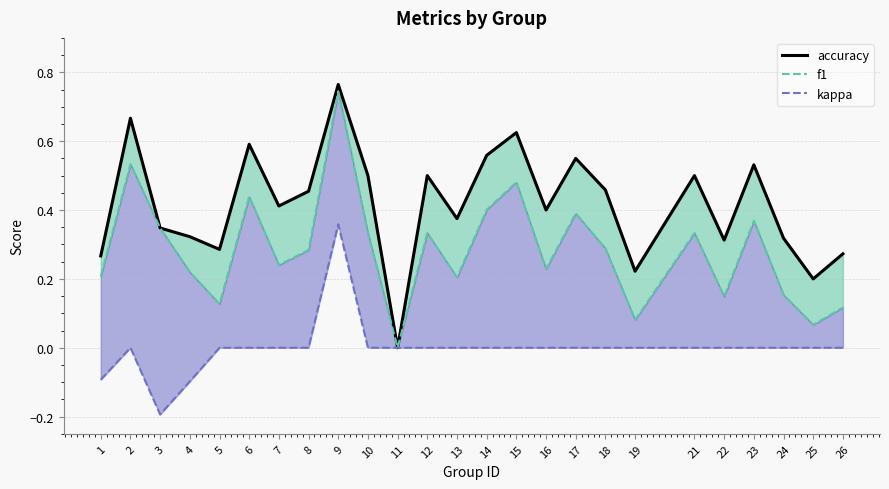

How many interior local peaks does the kappa series have?

2